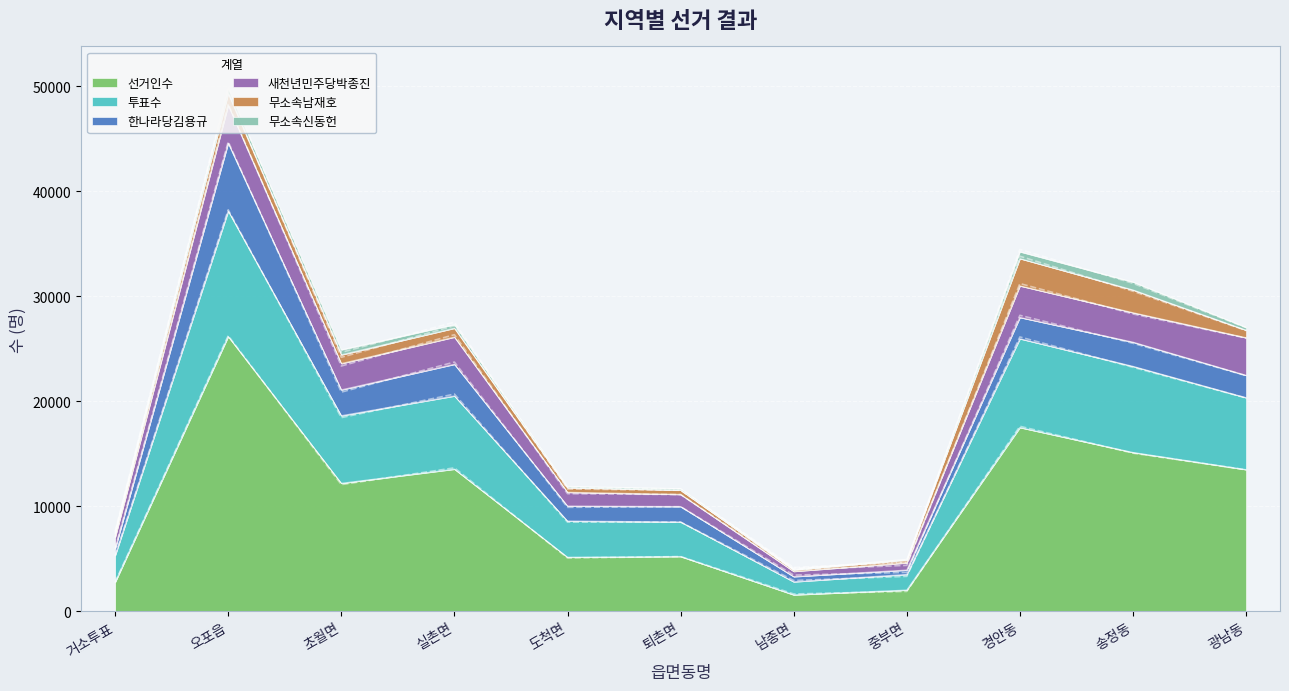

What position from the right is 중부면?

4